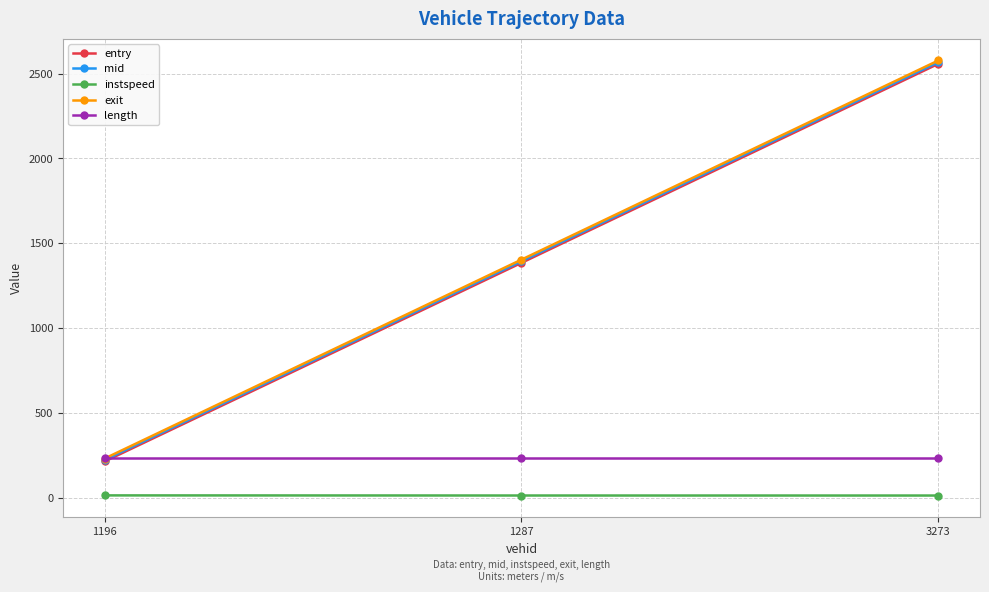

What value does the instspeed series have at 1196?

13.0